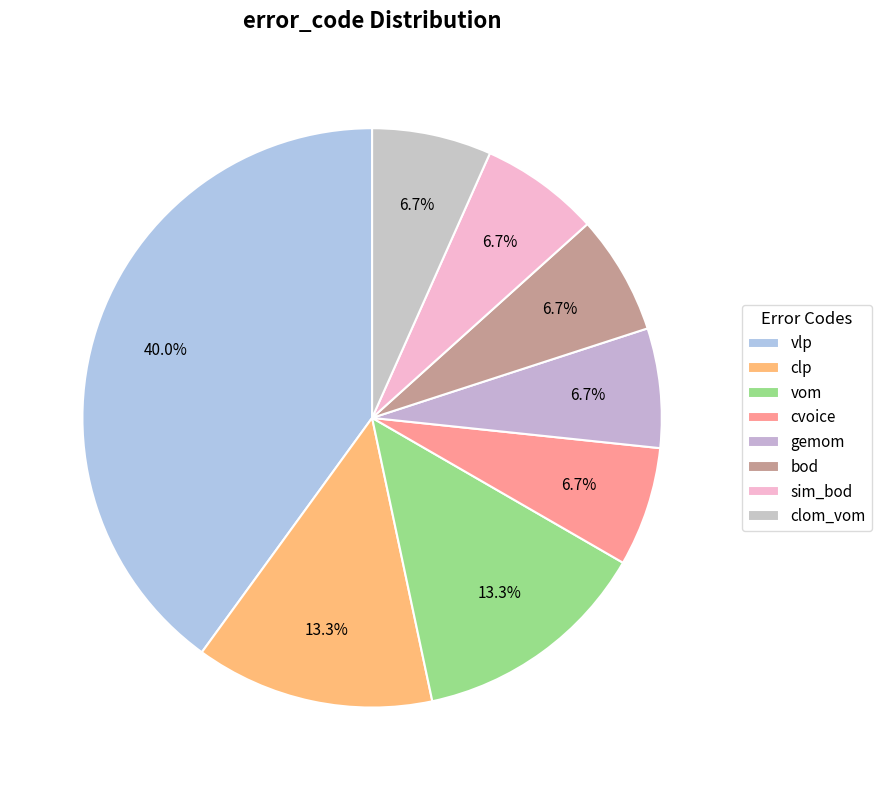

How many segments does this pie chart have?

8